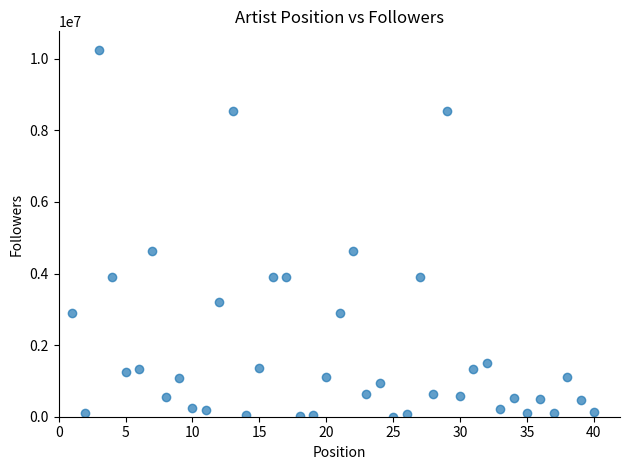

What is the range of Y values (max minus min)?

10251956